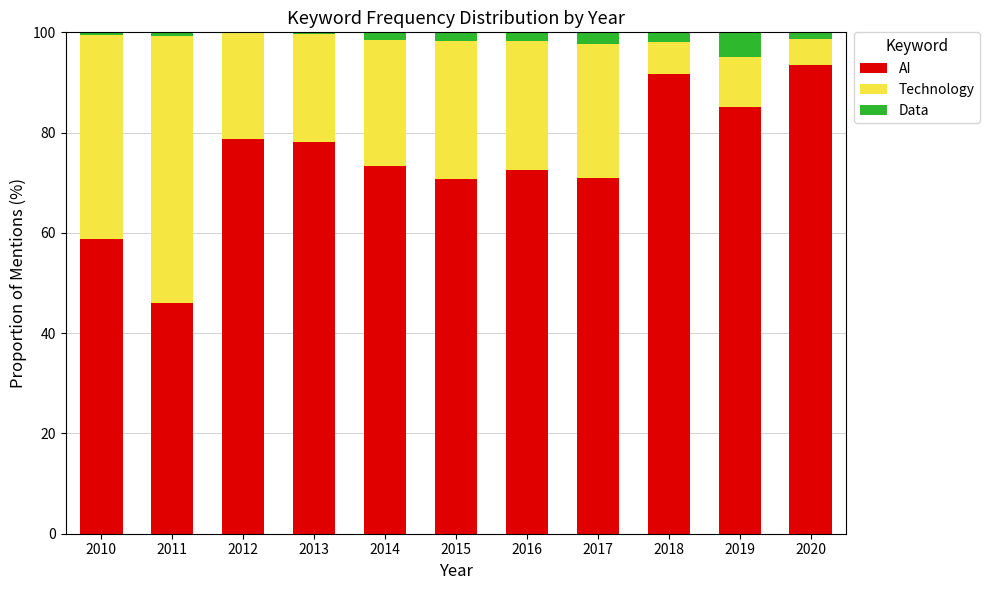

True or false: AI has a value of 78.7 at 2012.

True